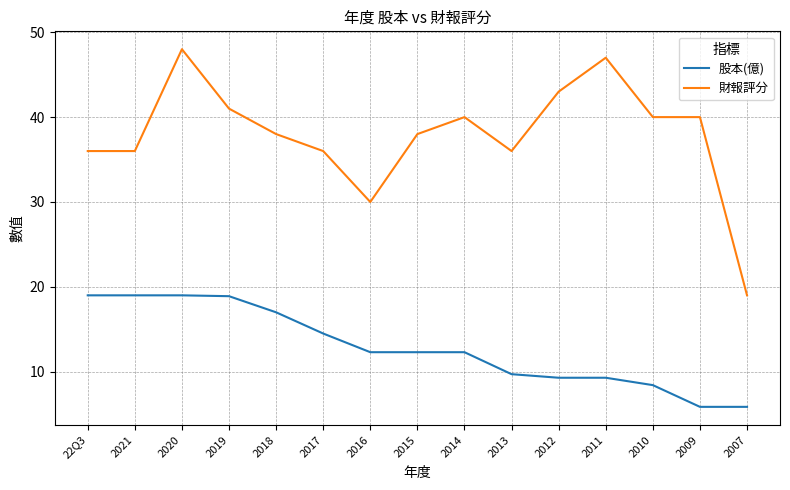

Does the chart display data point markers on the line(s)?

No